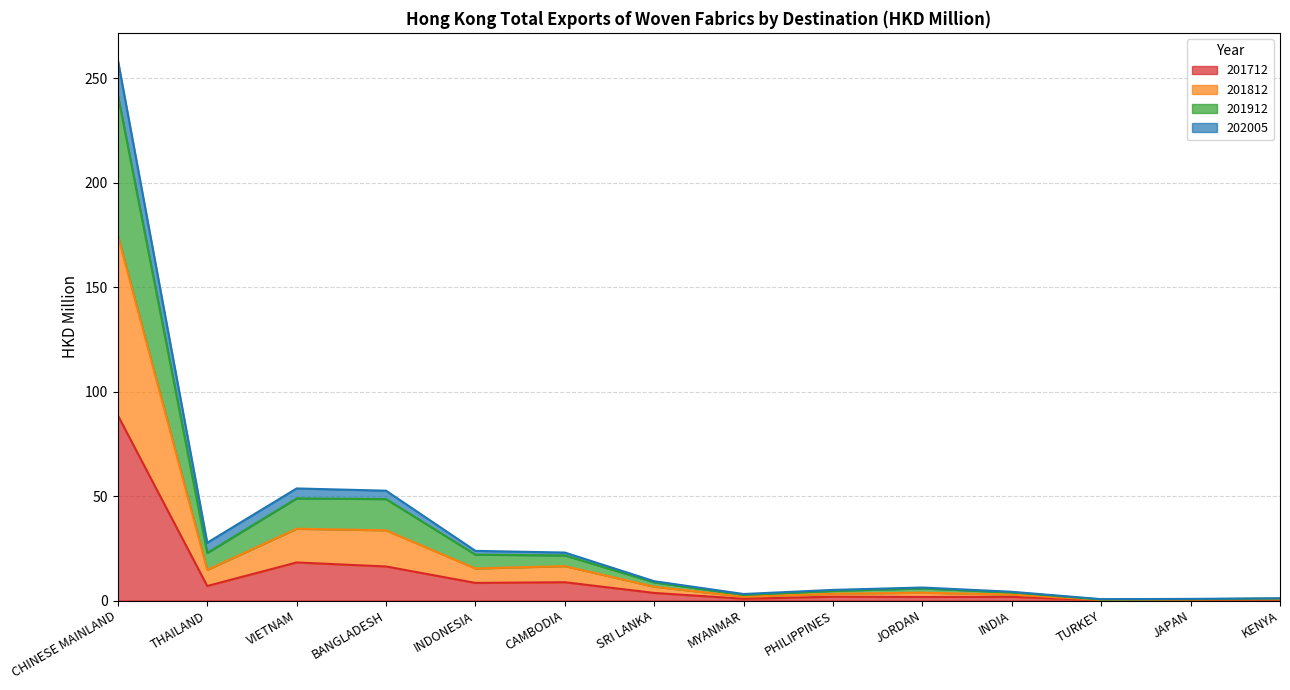

At which category is the sum across all series the highest?

CHINESE MAINLAND